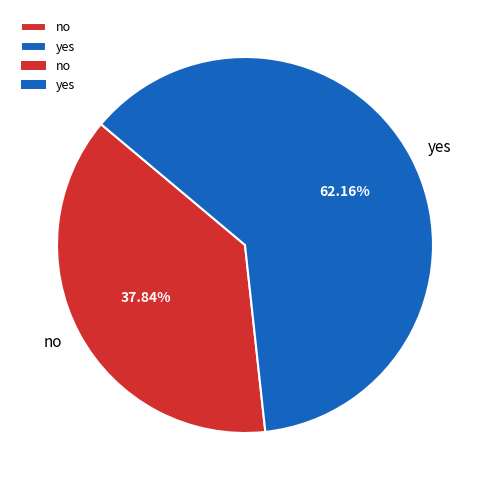

The yes slice represents 62% of the pie. True or false?

True